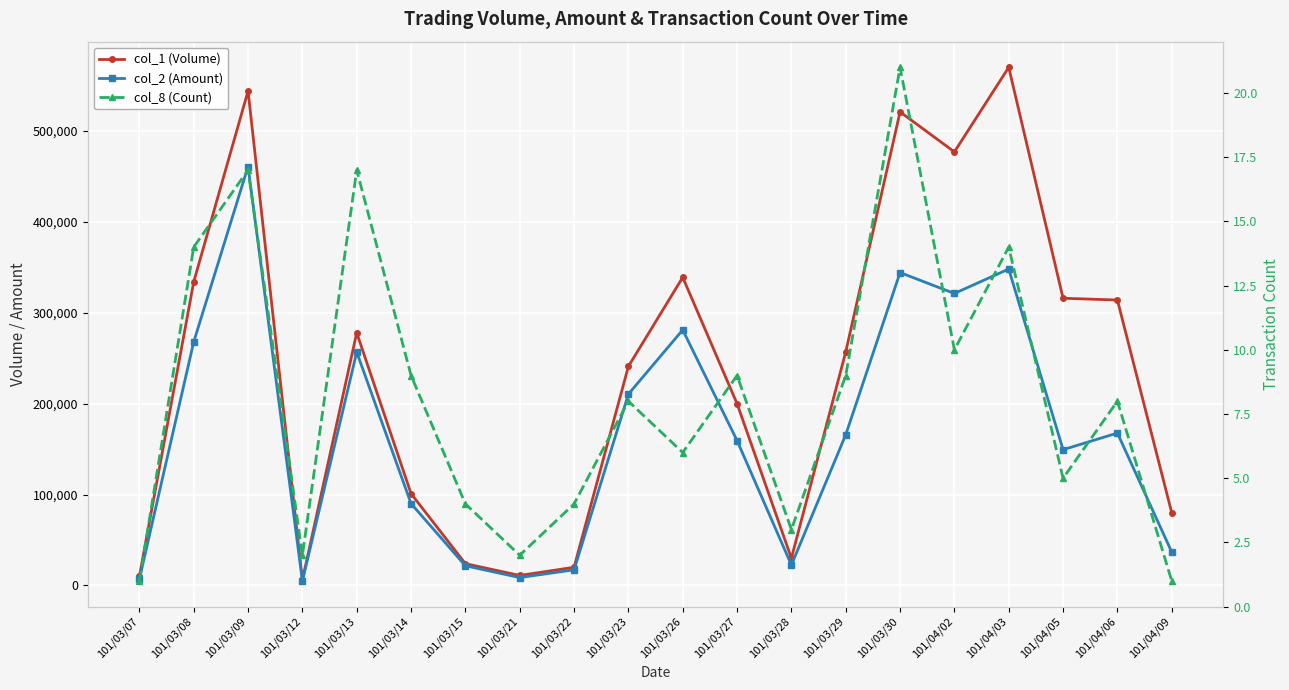

How many interior local valleys does the col_8 (Count) series have?

6